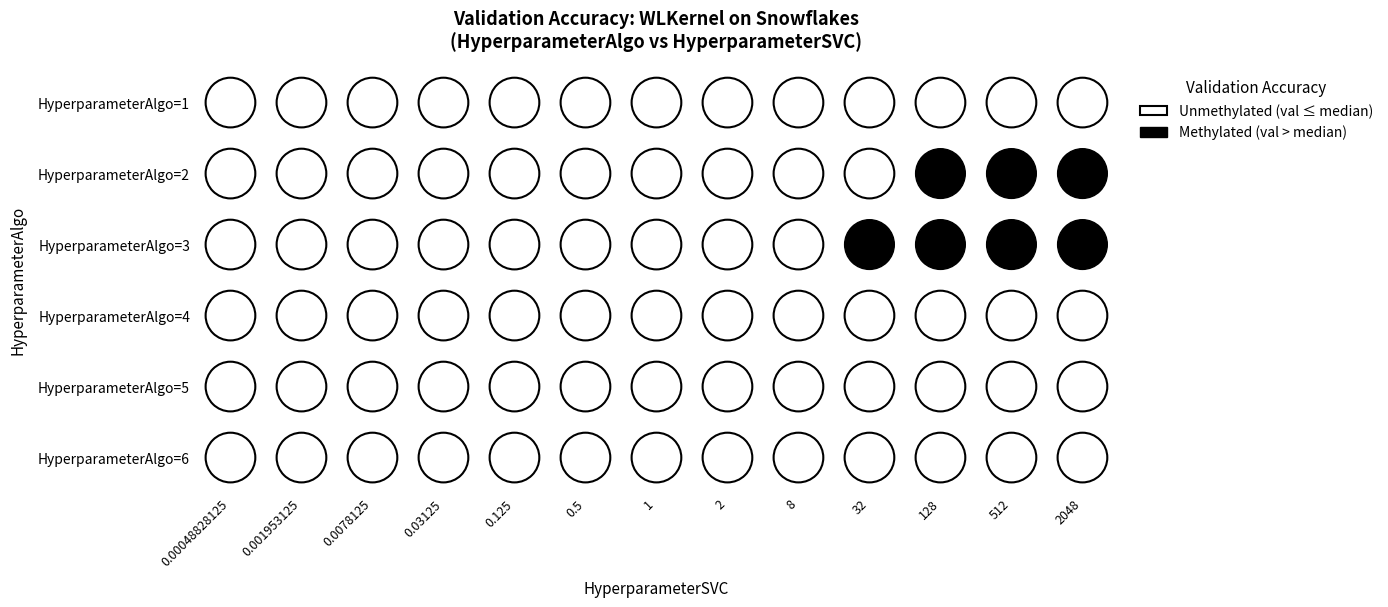

Between 3 and 8, which is larger?

8